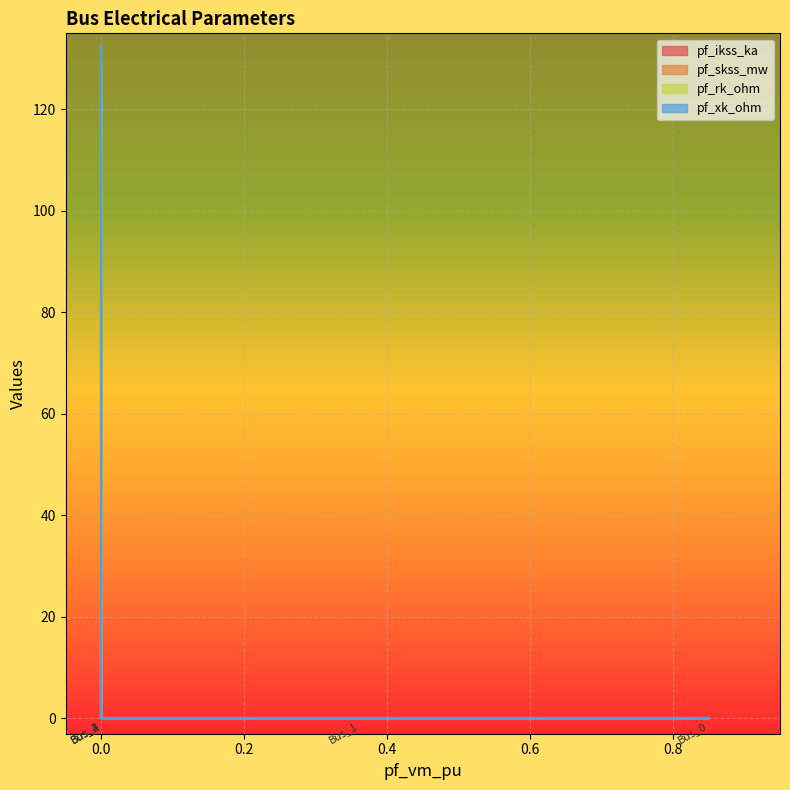

True or false: pf_skss_mw and pf_ikss_ka cross at least once.

False